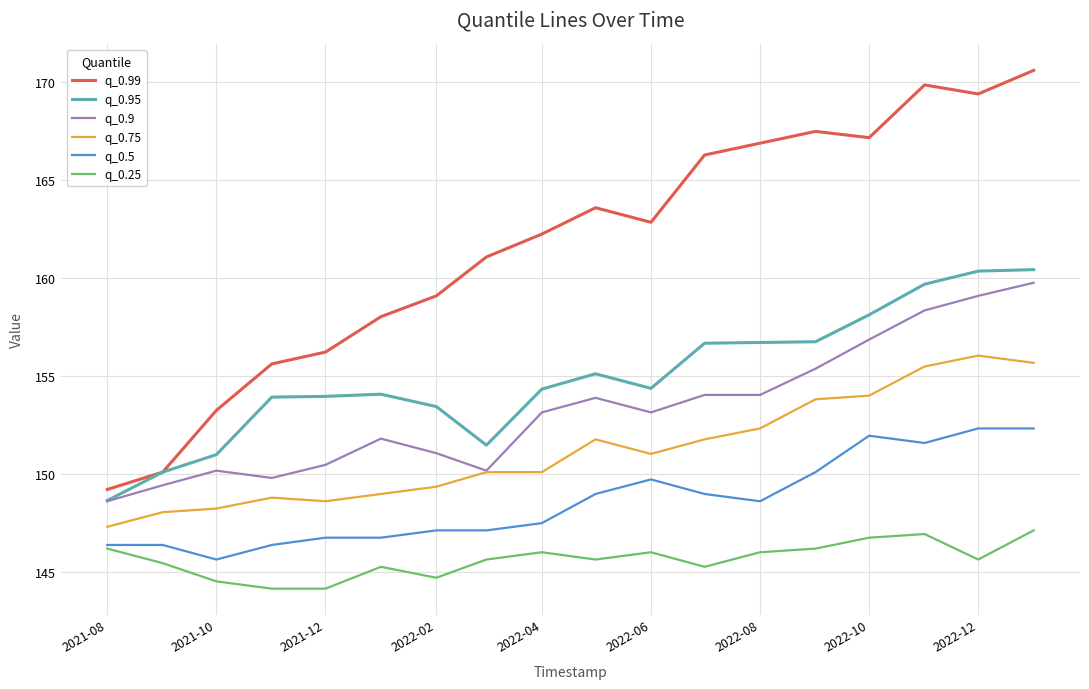

What is the minimum value for q_0.75?

147.3